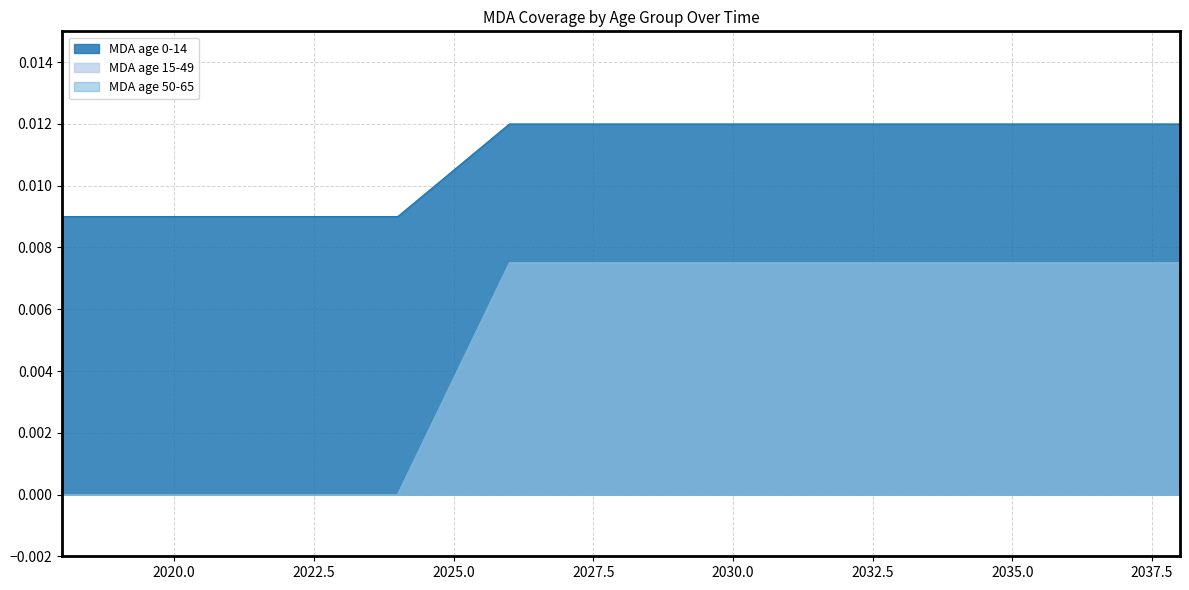

True or false: MDA age 15-49 and MDA age 0-14 intersect in this chart.

False